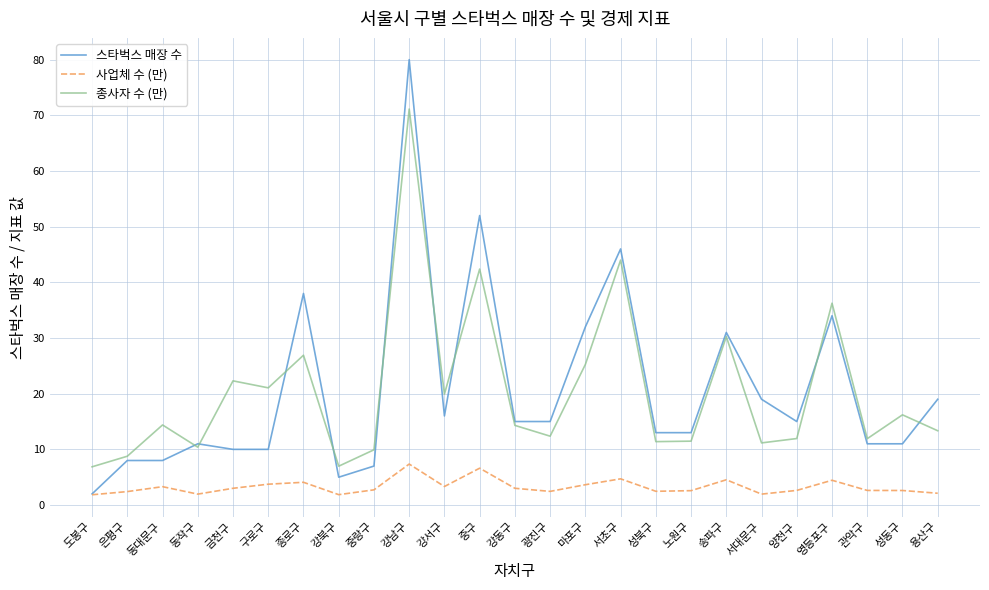

Is it true that 종사자 수 (만) equals 3.1 at 노원구?

False